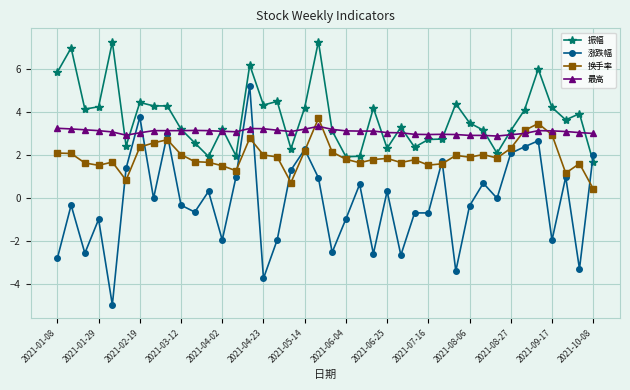

Which series has the largest total across all categories?

振幅